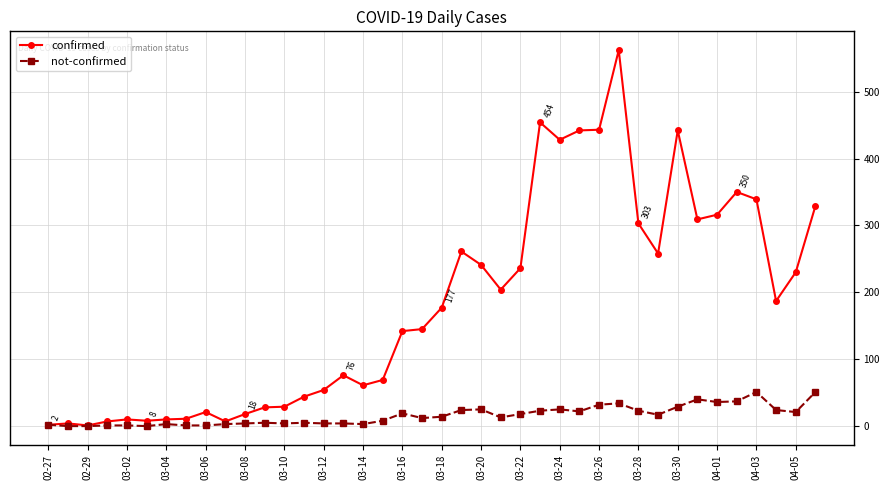

Which series has the largest range (max minus min)?

confirmed